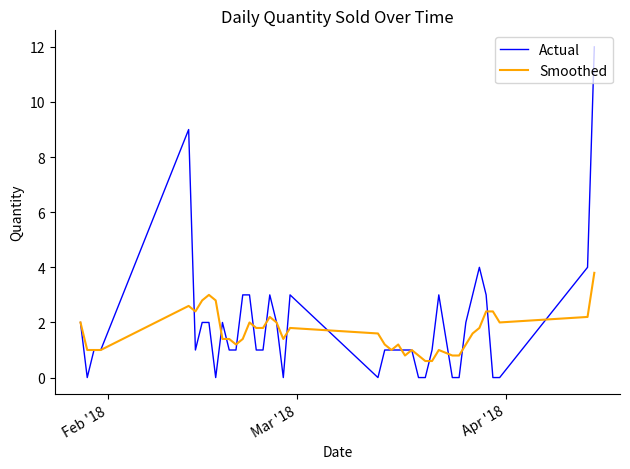

What is the maximum value shown in the chart?

12.0